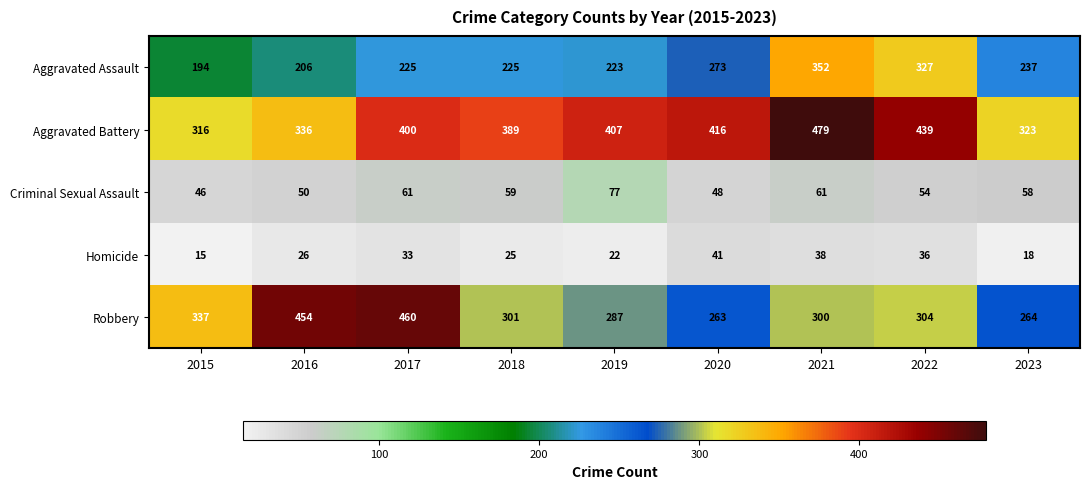

At how many categories does at least one series exceed 390?

6